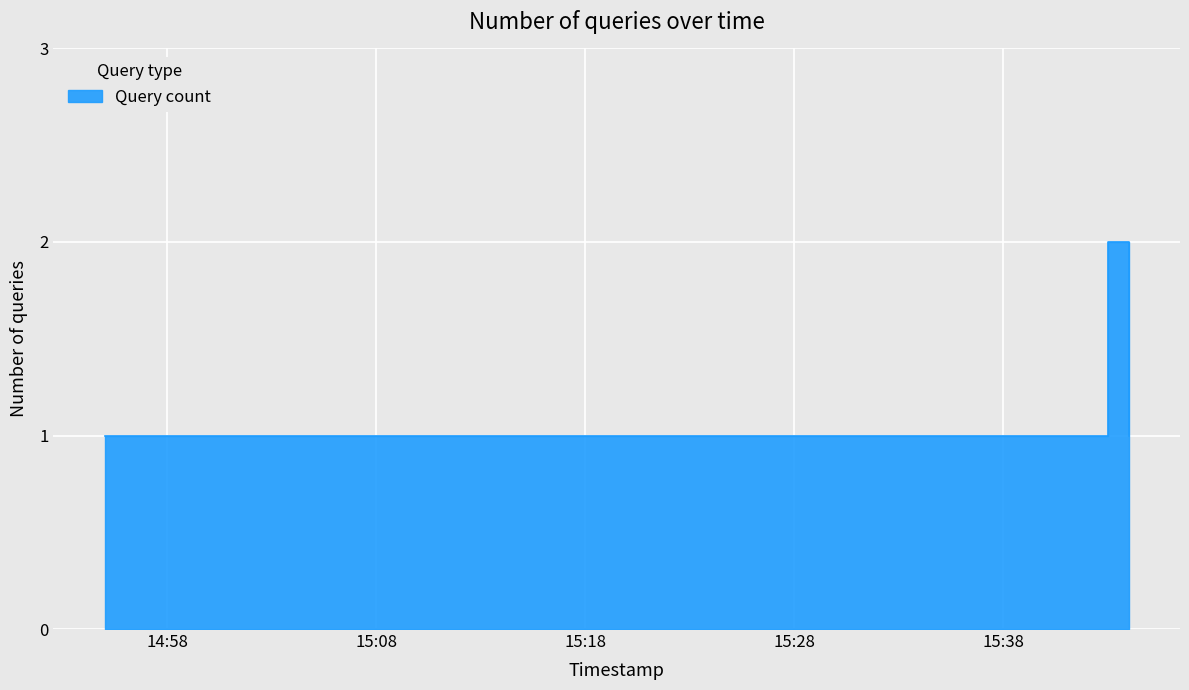

Rank the categories by value from lowest to highest.

2019-10-22 14:55:00, 2019-10-22 15:02:00, 2019-10-22 15:33:00, 2019-10-22 15:36:00, 2019-10-22 15:37:00, 2019-10-22 15:38:00, 2019-10-22 15:42:00, 2019-10-22 15:44:00, 2019-10-22 15:43:00